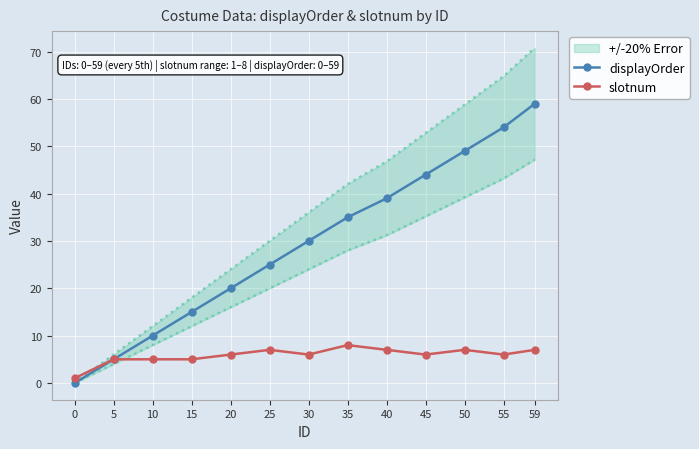

What are all the series names shown in the legend?

displayOrder, slotnum